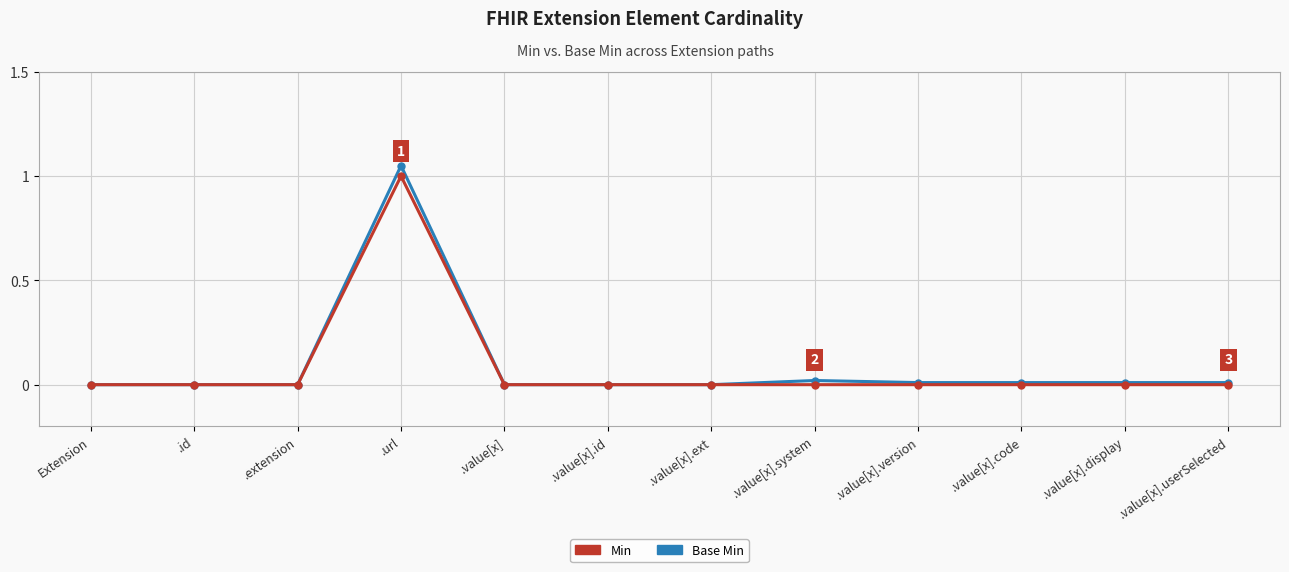

Between .id and .extension, which is larger?

.id